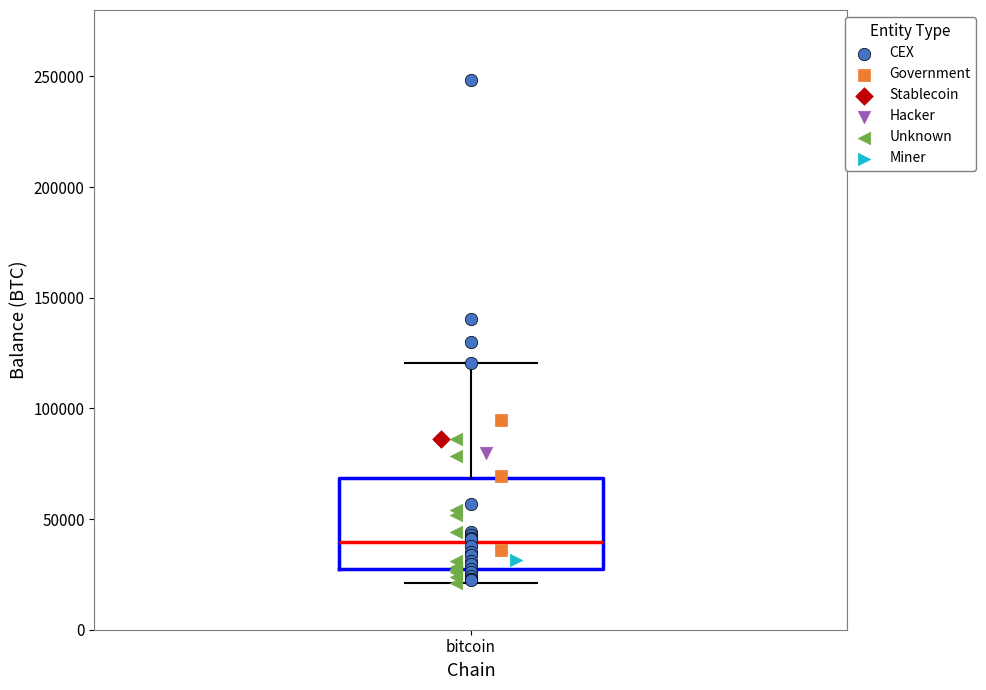

Read this box plot against the y-axis: the position of the median line, the range covered by the box, and the ends of both whiskers. The values are not printed on the chart, so give them approximately, as read against the axis.

median 40000, box 25000 to 70000, whiskers 20000 to 120000